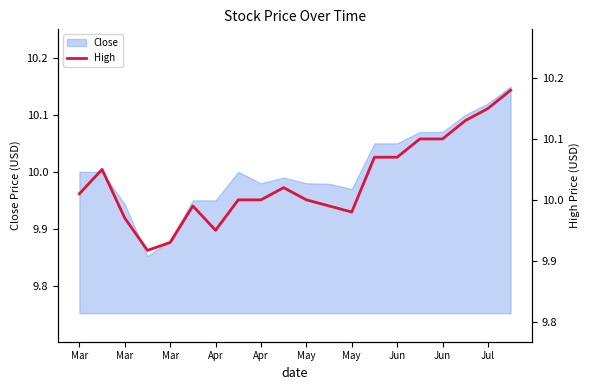

What is the average value?

10.0